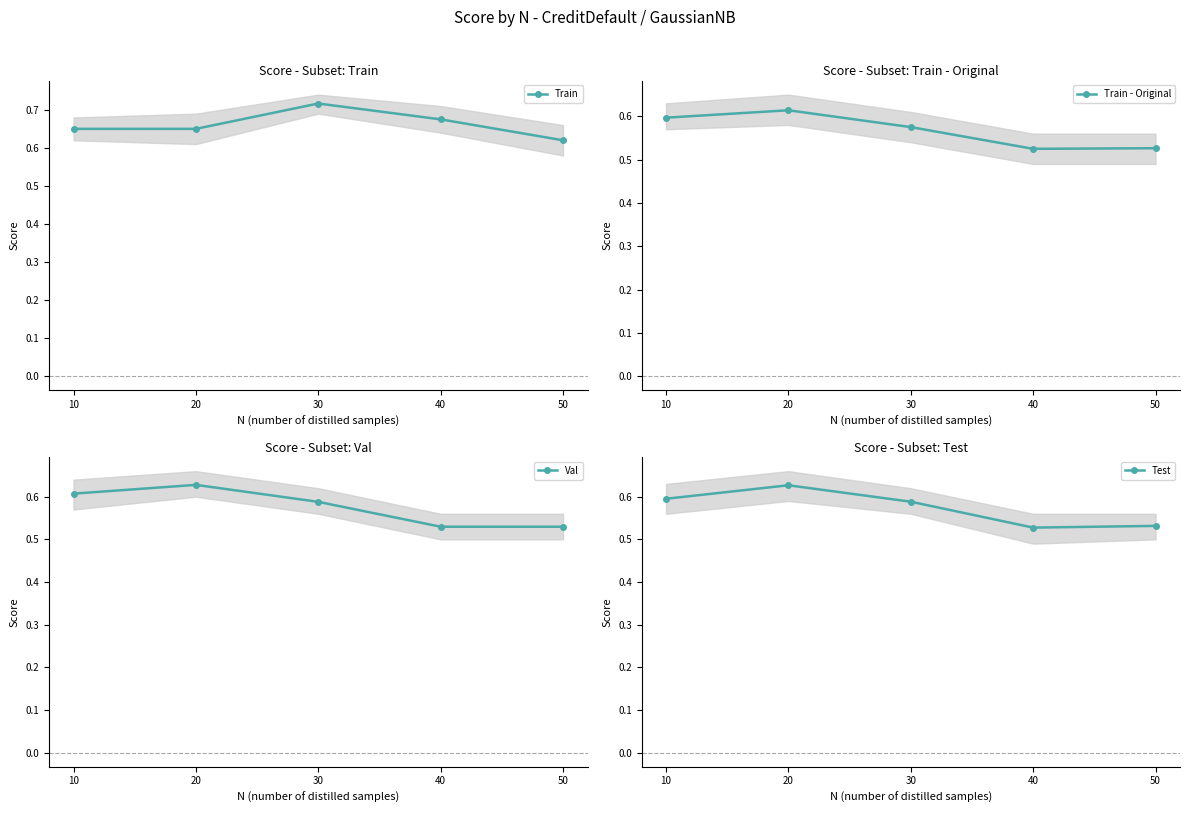

True or false: Train and Test cross at least once.

False